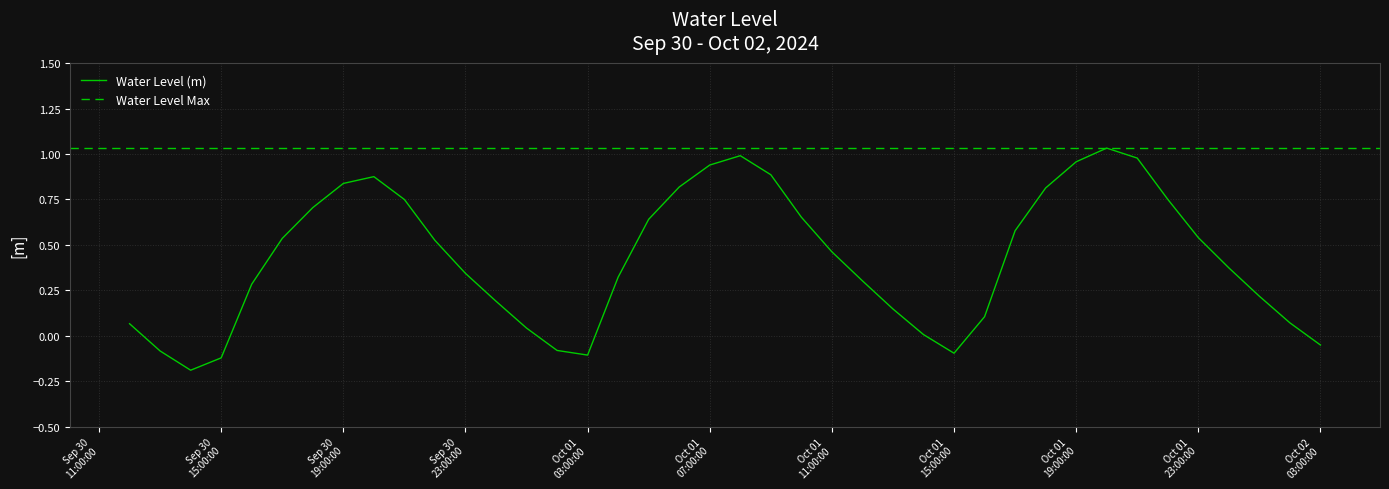

Rank the categories by value from highest to lowest.

2024-10-01 20:00:00, 2024-10-01 08:00:00, 2024-10-01 21:00:00, 2024-10-01 19:00:00, 2024-10-01 07:00:00, 2024-10-01 09:00:00, 2024-09-30 20:00:00, 2024-09-30 19:00:00, 2024-10-01 06:00:00, 2024-10-01 18:00:00, 2024-10-01 22:00:00, 2024-09-30 21:00:00, 2024-09-30 18:00:00, 2024-10-01 10:00:00, 2024-10-01 05:00:00, 2024-10-01 17:00:00, 2024-10-01 23:00:00, 2024-09-30 17:00:00, 2024-09-30 22:00:00, 2024-10-01 11:00:00, 2024-10-02 00:00:00, 2024-09-30 23:00:00, 2024-10-01 04:00:00, 2024-10-01 12:00:00, 2024-09-30 16:00:00, 2024-10-02 01:00:00, 2024-10-01 00:00:00, 2024-10-01 13:00:00, 2024-10-01 16:00:00, 2024-10-02 02:00:00, 2024-09-30 12:00:00, 2024-10-01 01:00:00, 2024-10-01 14:00:00, 2024-10-02 03:00:00, 2024-10-01 02:00:00, 2024-09-30 13:00:00, 2024-10-01 15:00:00, 2024-10-01 03:00:00, 2024-09-30 15:00:00, 2024-09-30 14:00:00